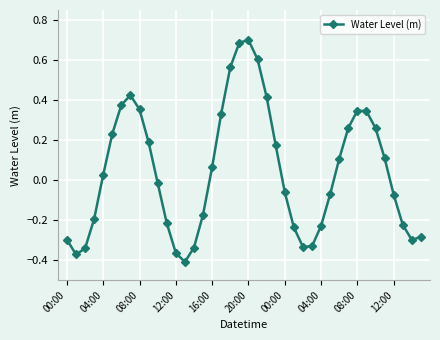

What is the sum of all values?

1.7